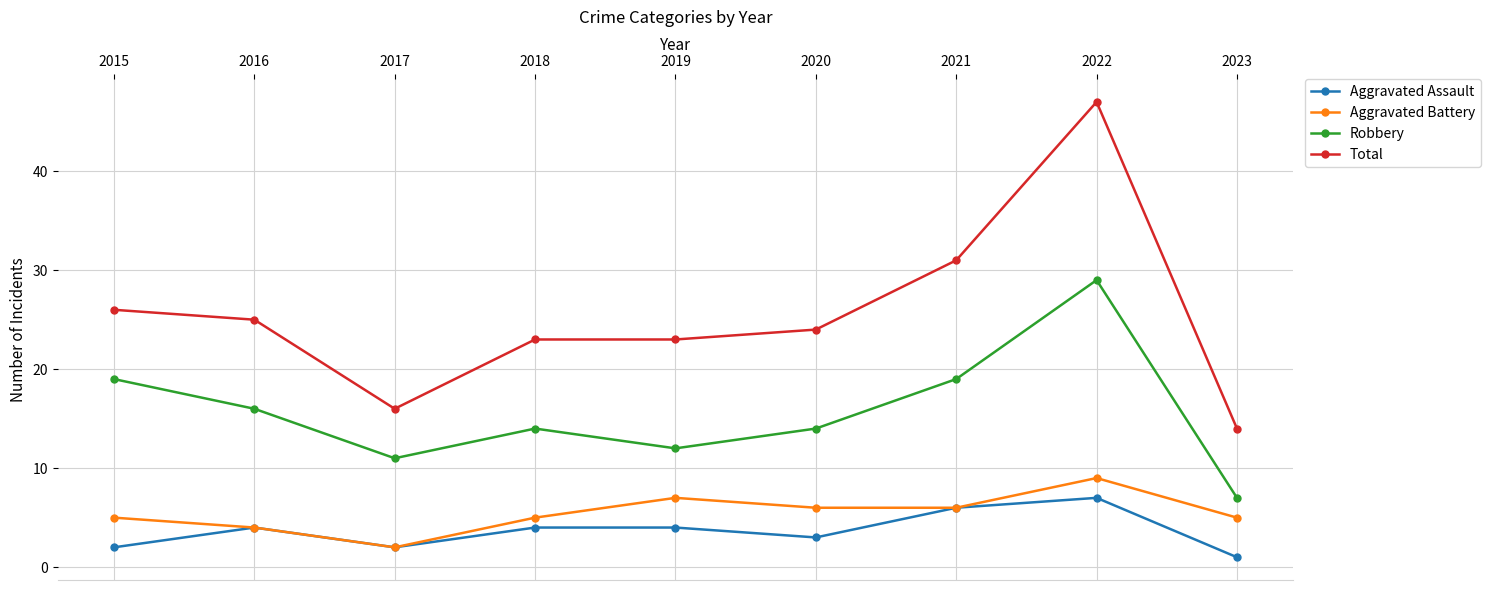

What is the total value across all series at 2019?

46